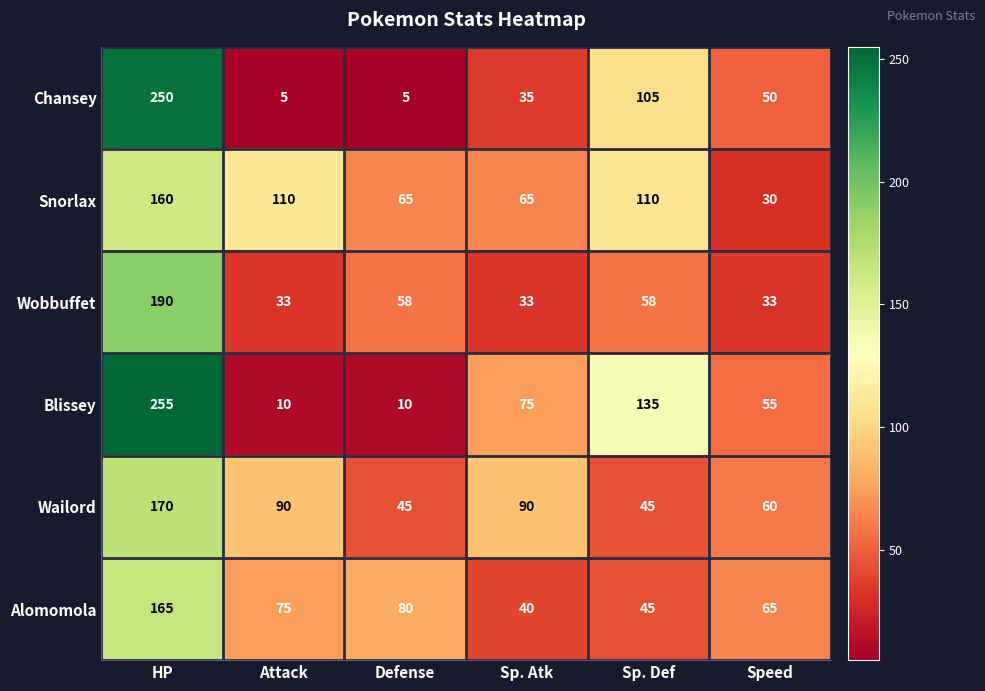

What is the difference between the highest and lowest values at Defense?

75